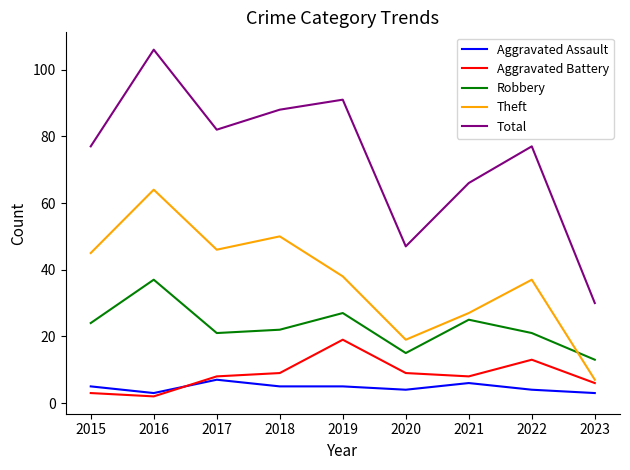

List the series in order of their peak value, highest first.

Total, Theft, Robbery, Aggravated Battery, Aggravated Assault